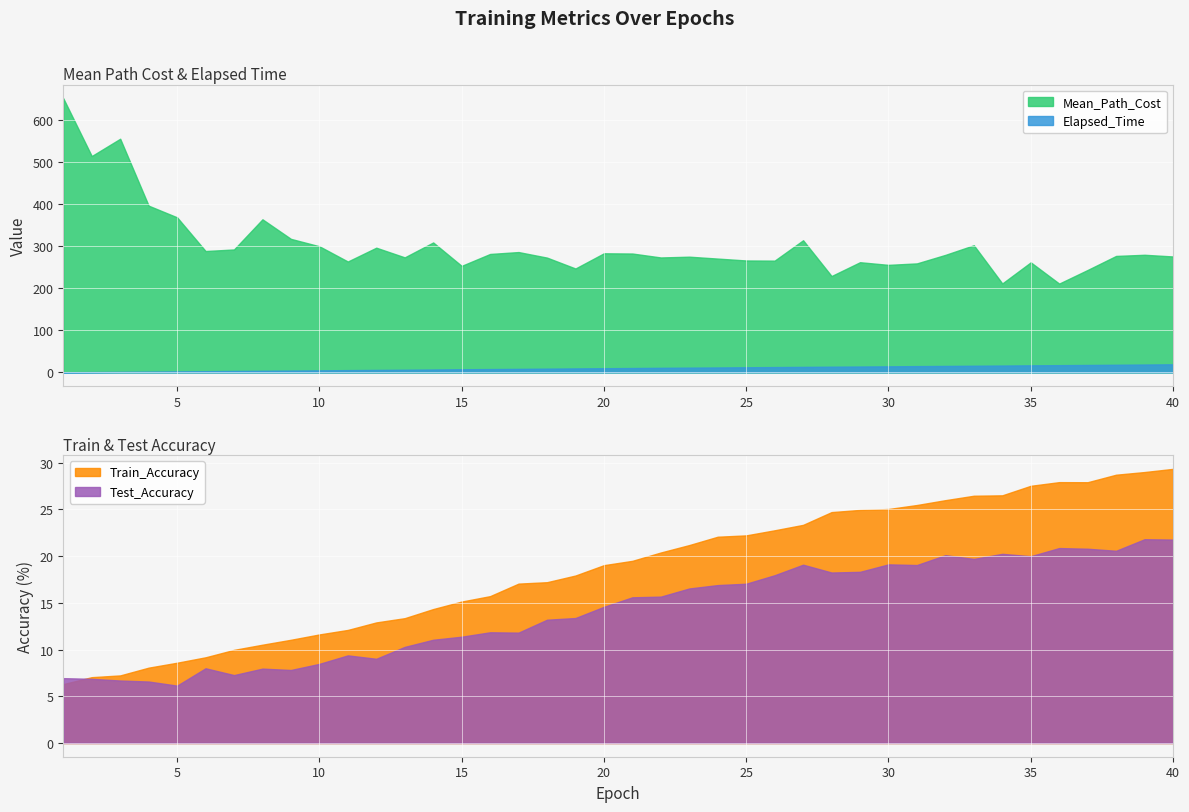

What are all the series names shown in the legend?

Train_Accuracy, Test_Accuracy, Mean_Path_Cost, Elapsed_Time